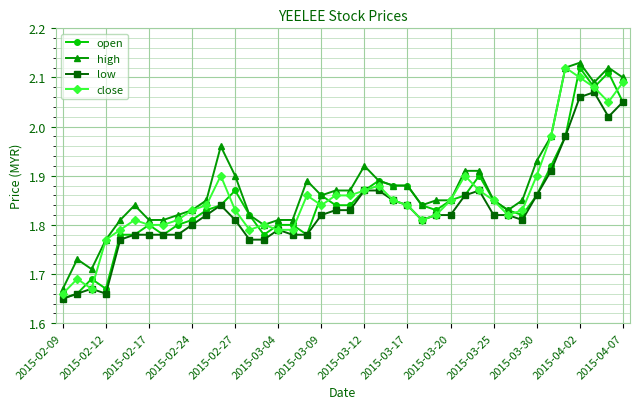

How many categories are shown in the chart?

40